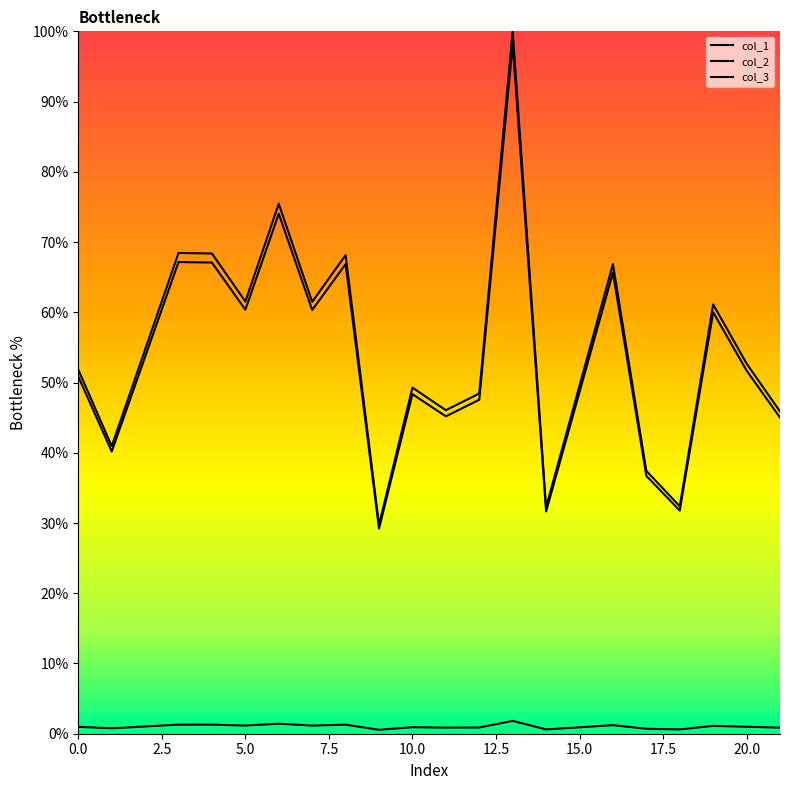

Which label corresponds to the smallest value in the chart?

9